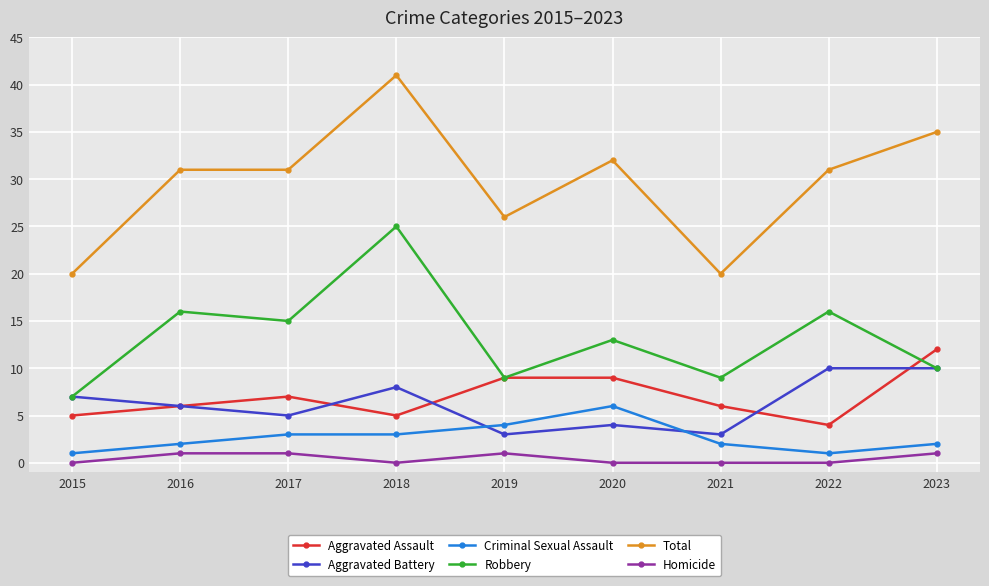

Which series ends up on top after the final intersection of Aggravated Battery and Criminal Sexual Assault?

Aggravated Battery